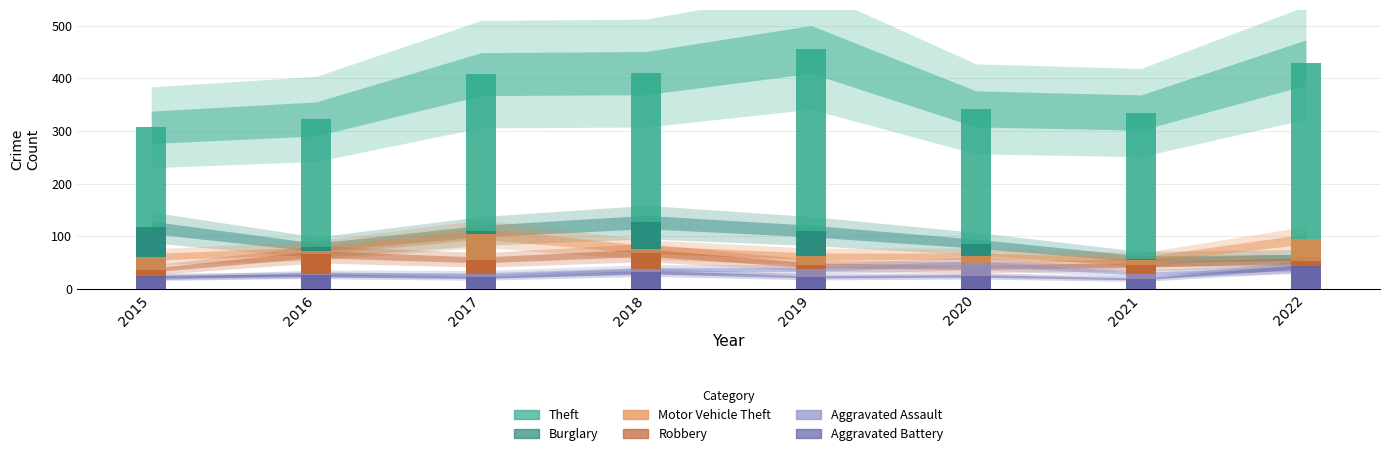

How many data points in Theft are above 408?

3